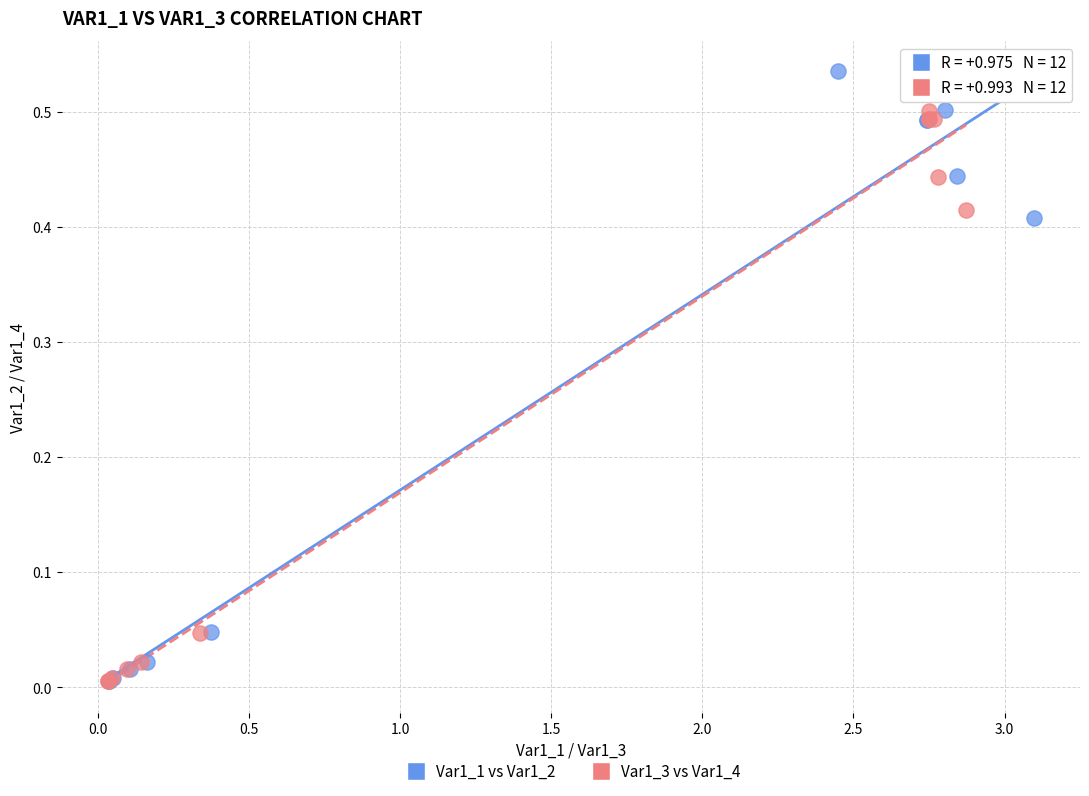

What are all the series names shown in the legend?

Var1_1 vs Var1_2, Var1_3 vs Var1_4